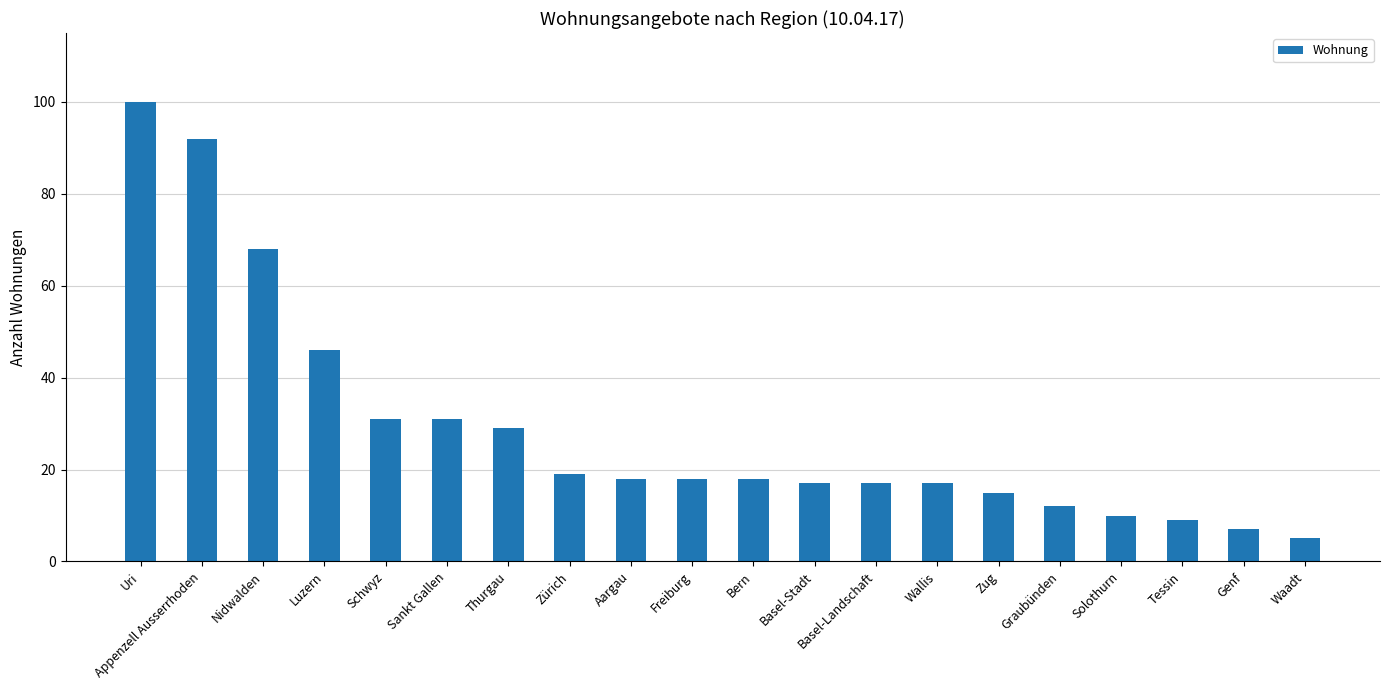

Is it true that the value at Basel-Stadt is 10?

False